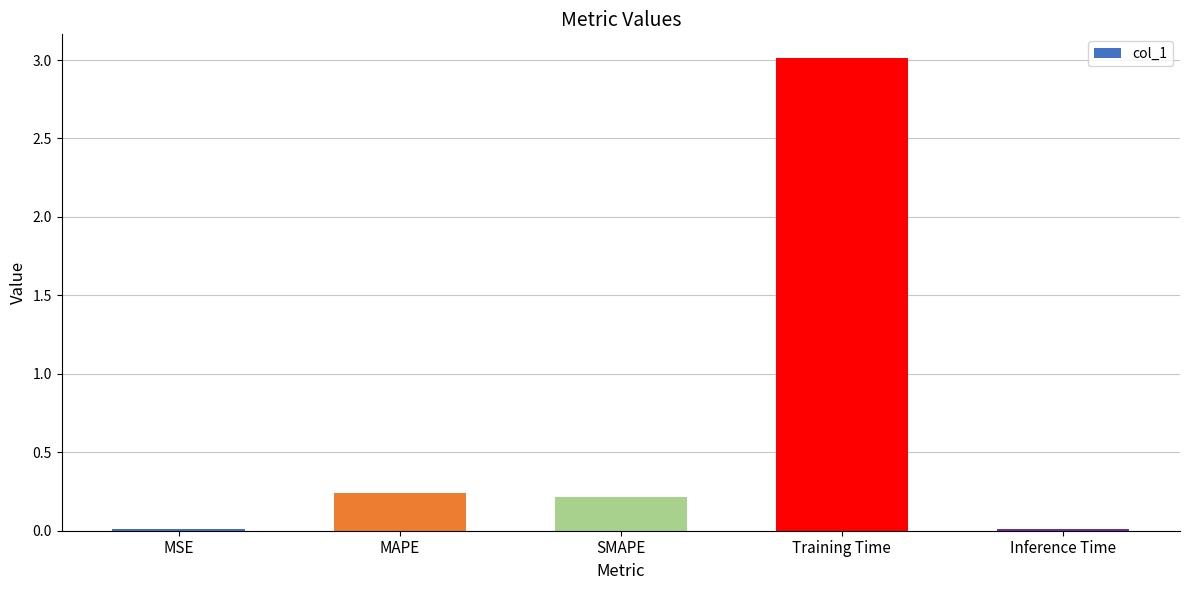

Between MSE and SMAPE, which is larger?

SMAPE